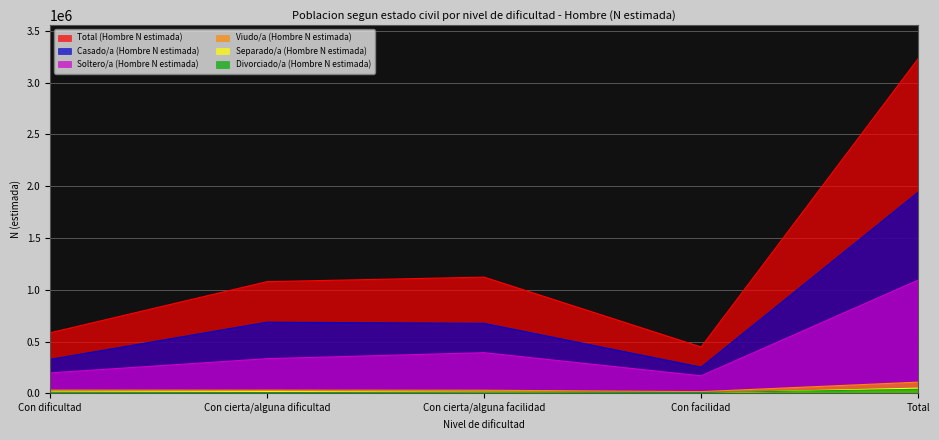

True or false: Soltero/a (Hombre N estimada) and Divorciado/a (Hombre N estimada) intersect in this chart.

False